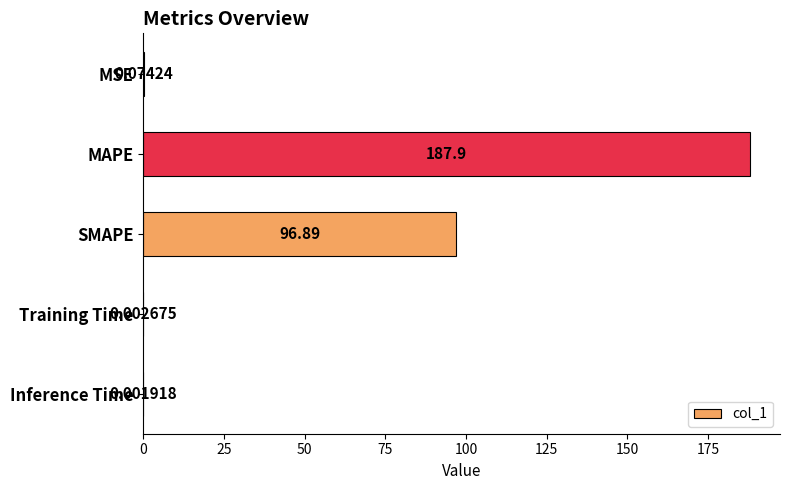

Where is the data nearest to the value 93?

SMAPE